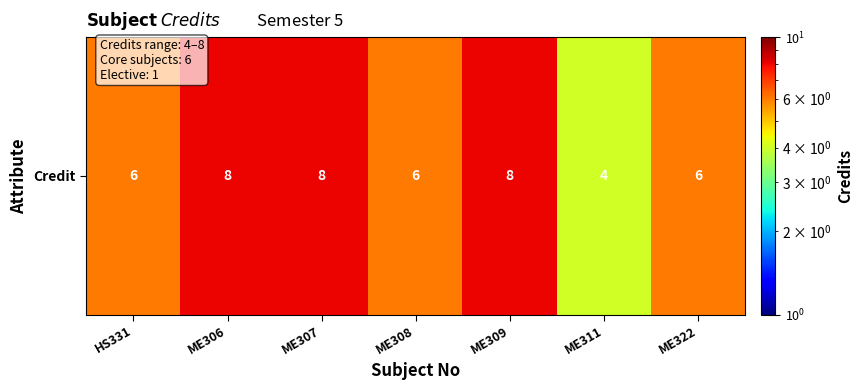

Between ME306 and ME309, which is larger?

ME306